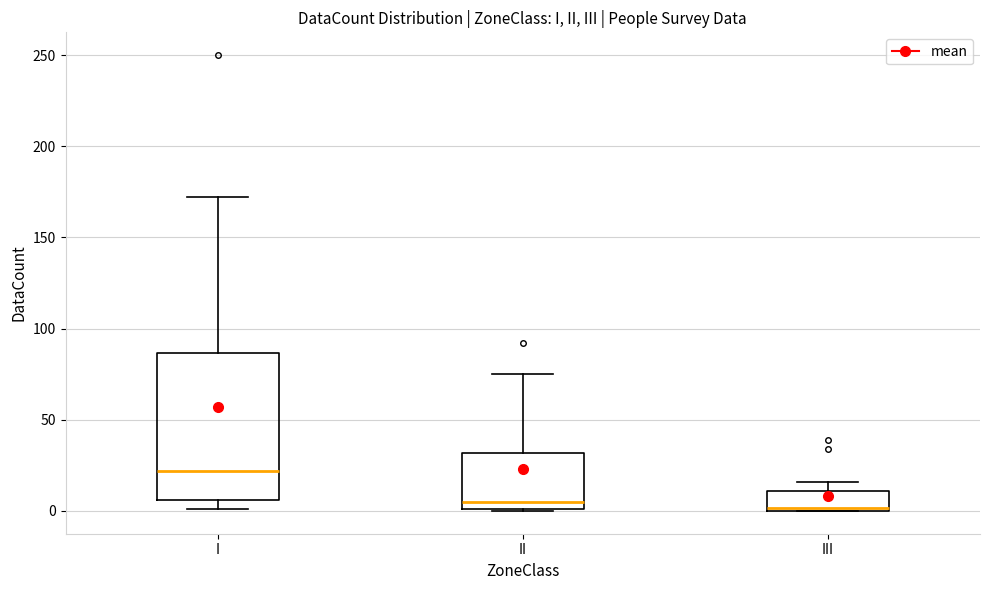

Where is the upper edge of the box for I on the y-axis? The values are not printed on the chart, so give them approximately, as read against the axis.

85